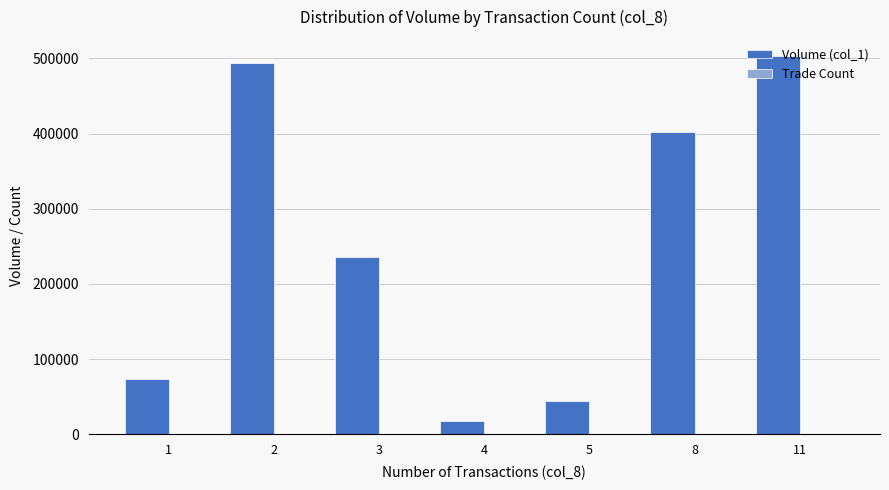

Are the bars grouped side by side (vs. stacked)?

Yes